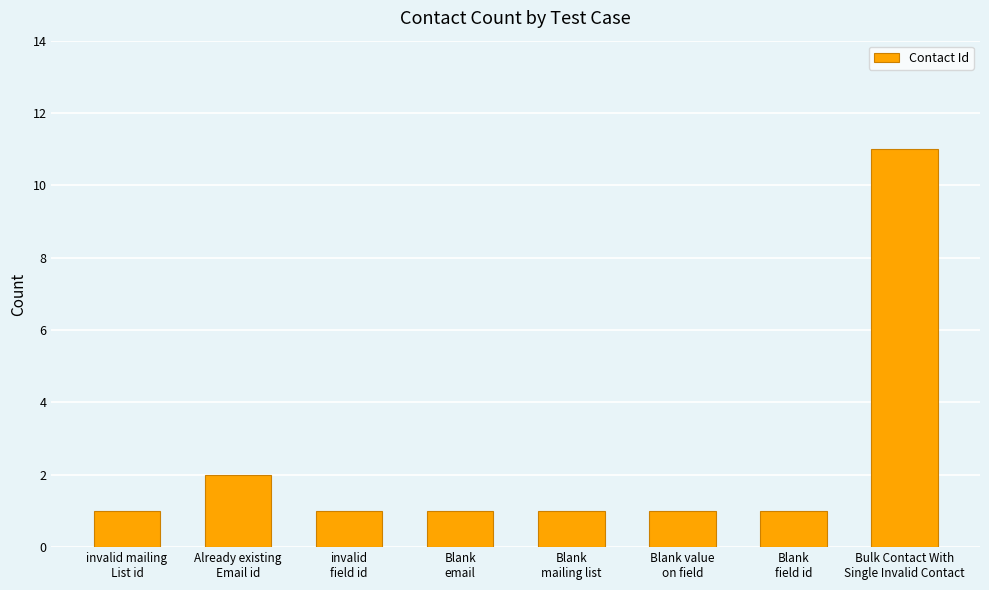

Reading left to right, extract all data points from this chart.

invalid mailing
List id=1	Already existing
Email id=2	invalid
field id=1	Blank
email=1	Blank
mailing list=1	Blank value
on field=1	Blank
field id=1	Bulk Contact With
Single Invalid Contact=11